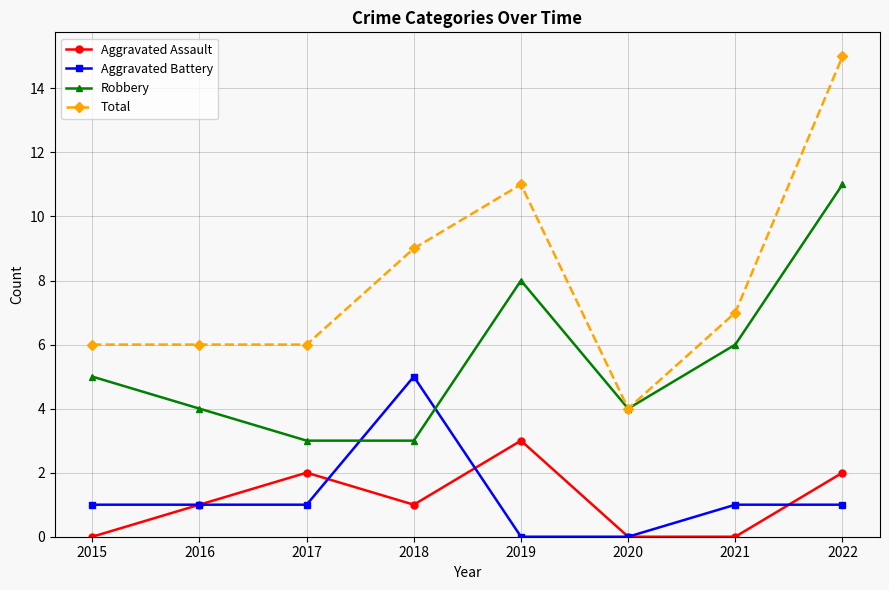

Which series has the largest range (max minus min)?

Total